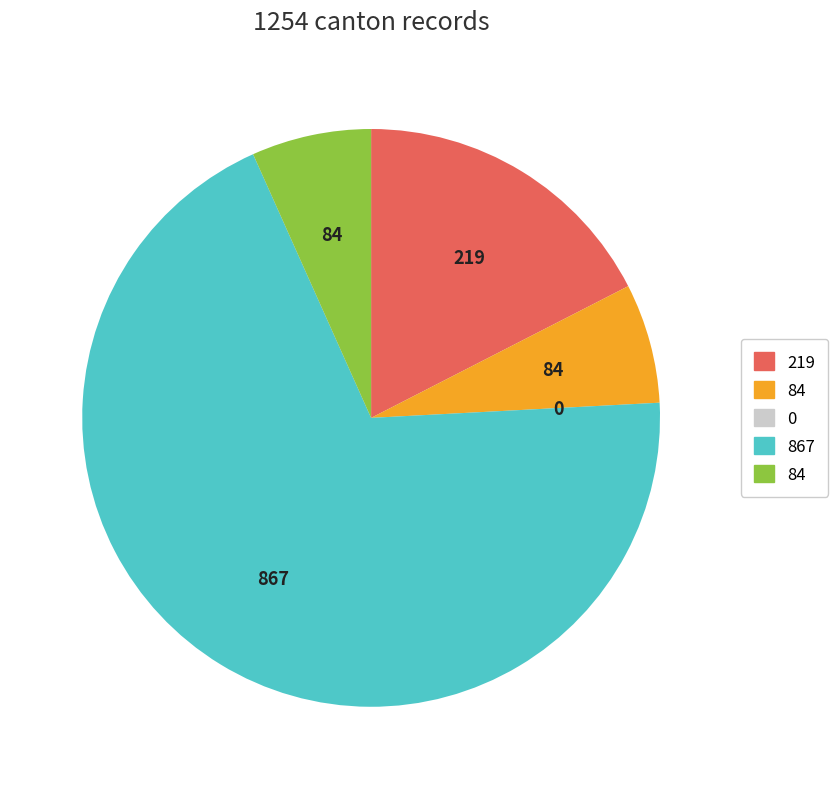

Is there a majority slice in this chart?

Yes